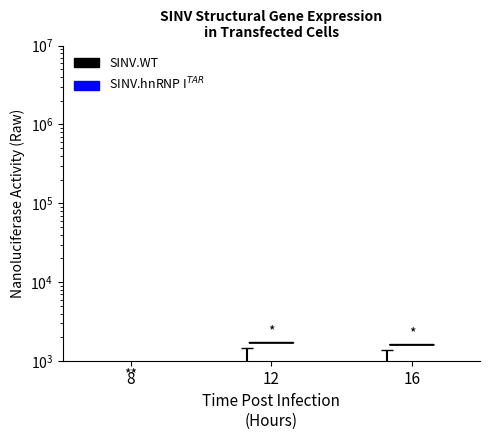

Which category has the lowest value in the SINV.WT series?

8